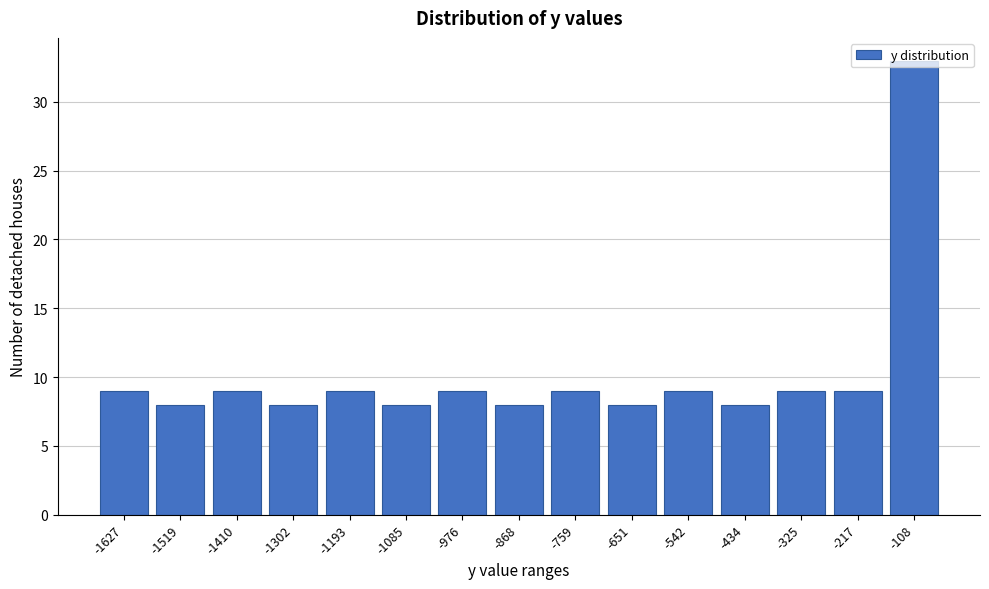

What is the greatest value displayed?

33